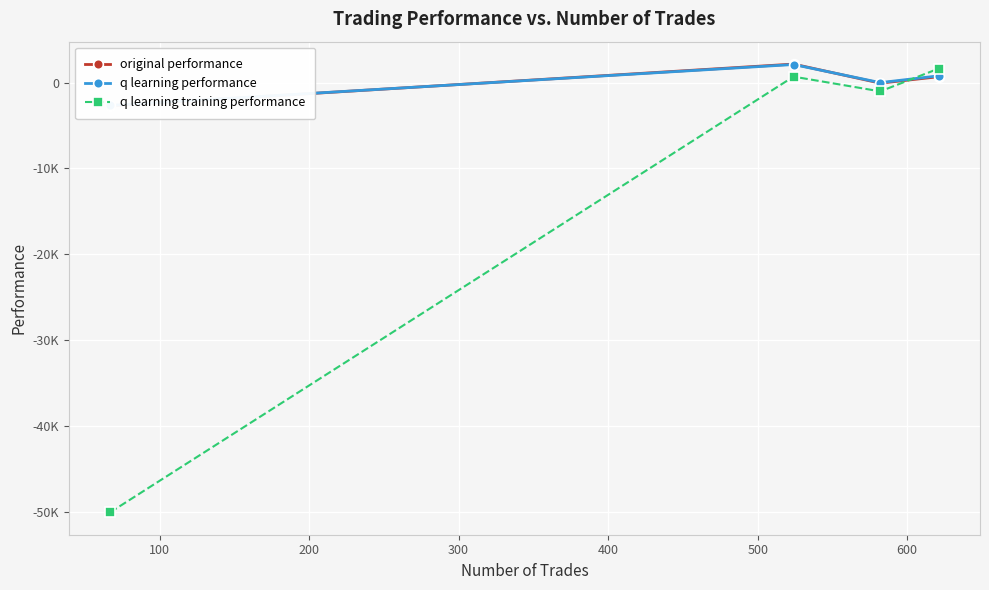

What is the value of the original performance point at the 3rd from the left?

-72.1